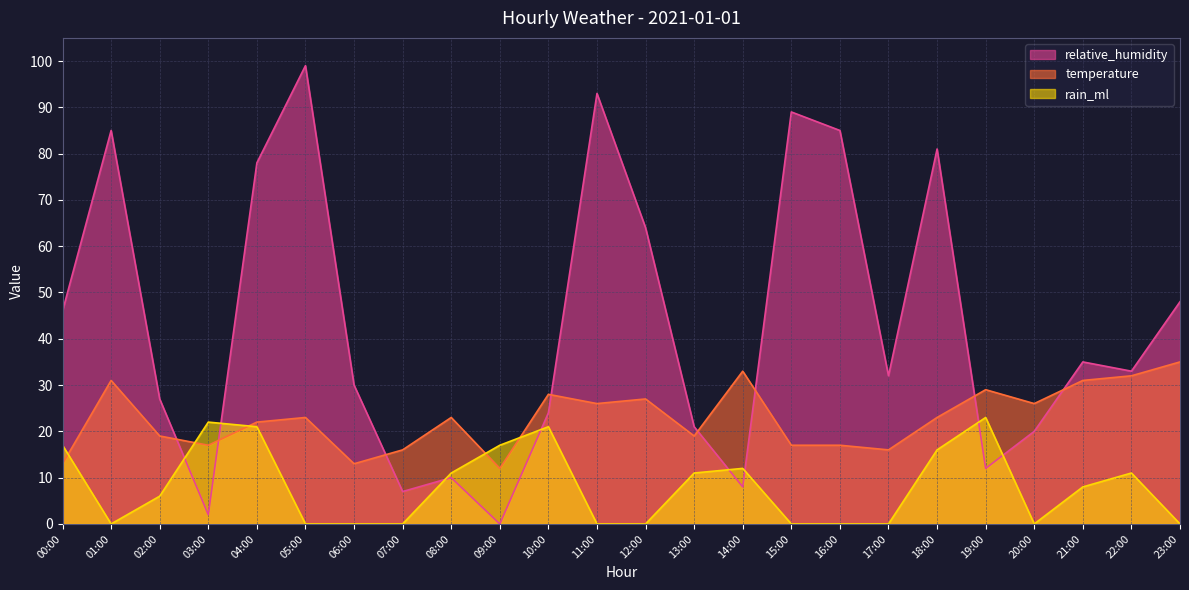

The rain_ml series shows 9 at 10:00. True or false?

False